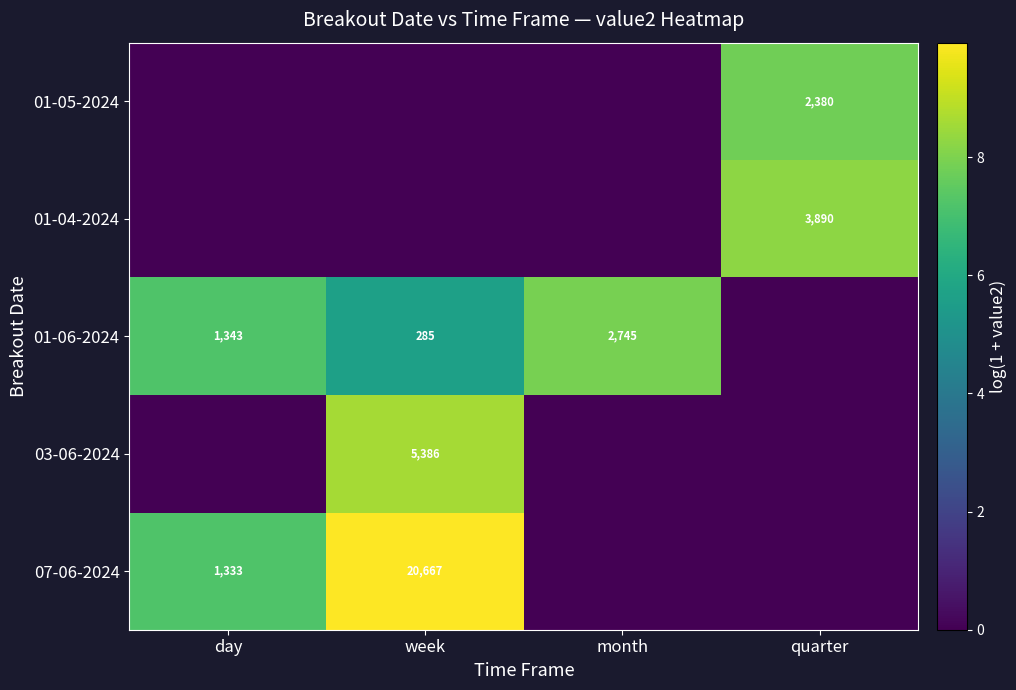

True or false: 01-06-2024 has a value of 2023 at day.

False